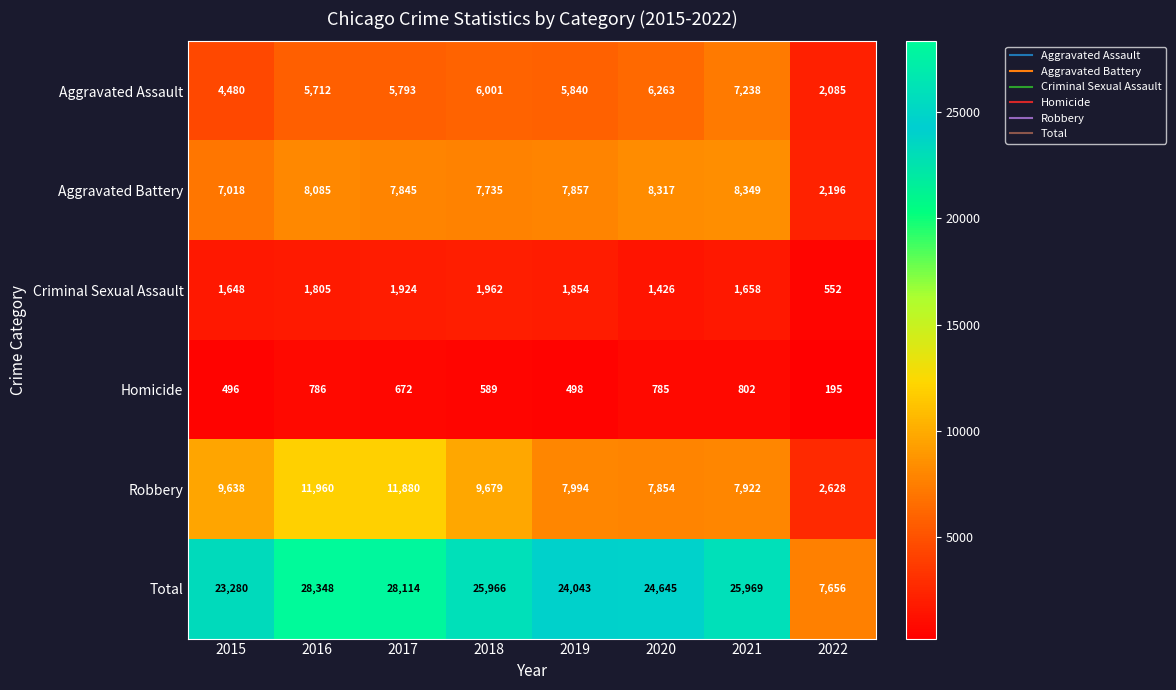

The value of Robbery at 2020 is 7854. True or false?

True